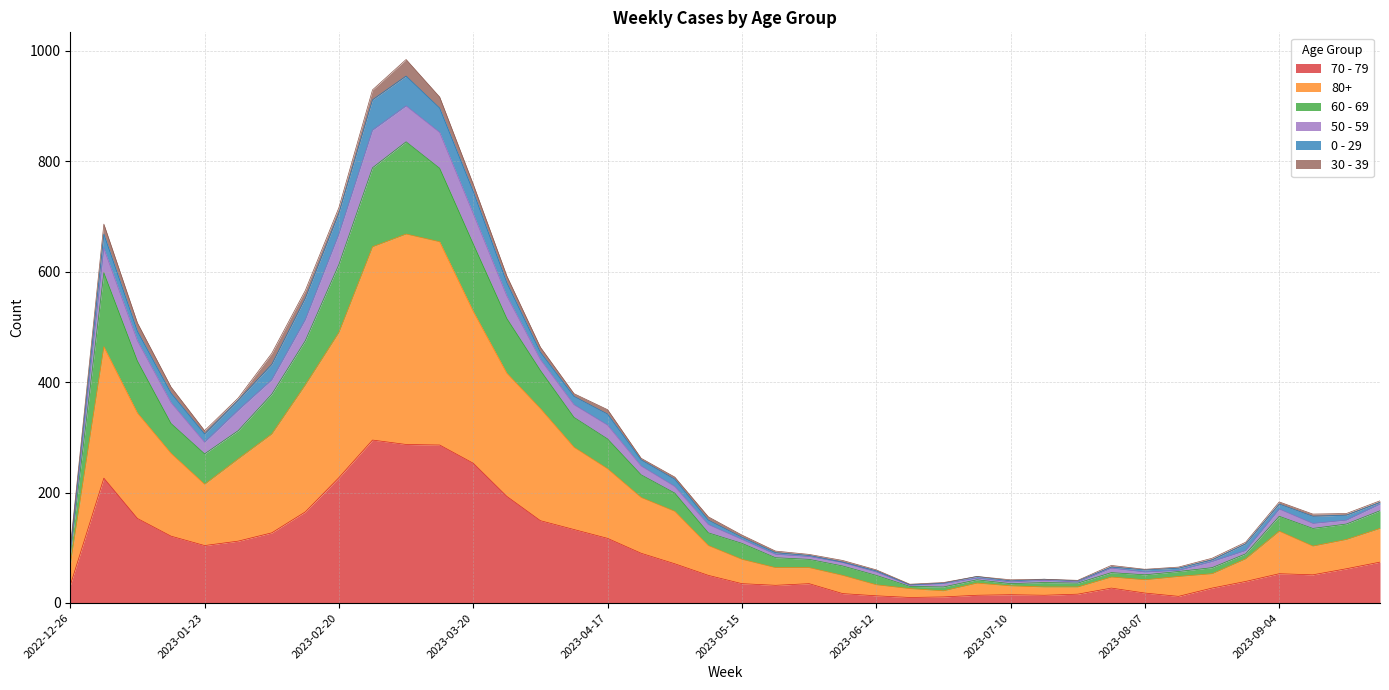

What is the label of the 9th point from the left?

2023-02-20